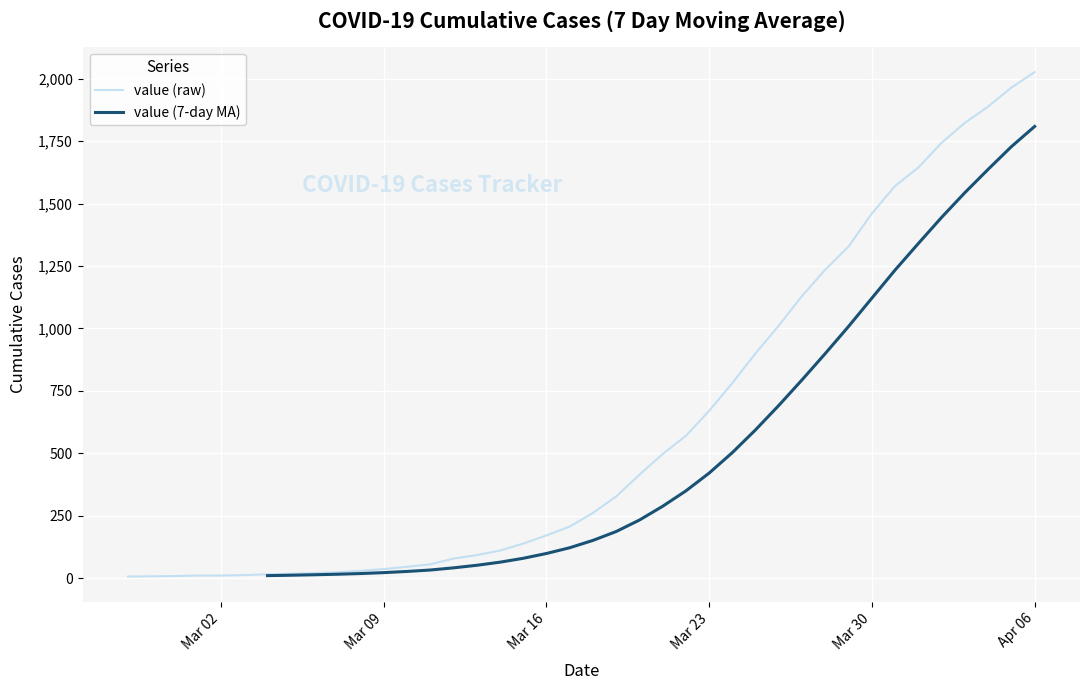

Reading left to right, what are all the values shown in this chart?

6	7	8	10	10	12	15	17	20	23	29	36	45	55	78	92	110	138	171	206	261	327	414	497	570	670	782	901	1012	1131	1236	1329	1461	1571	1645	1744	1824	1889	1965	2027